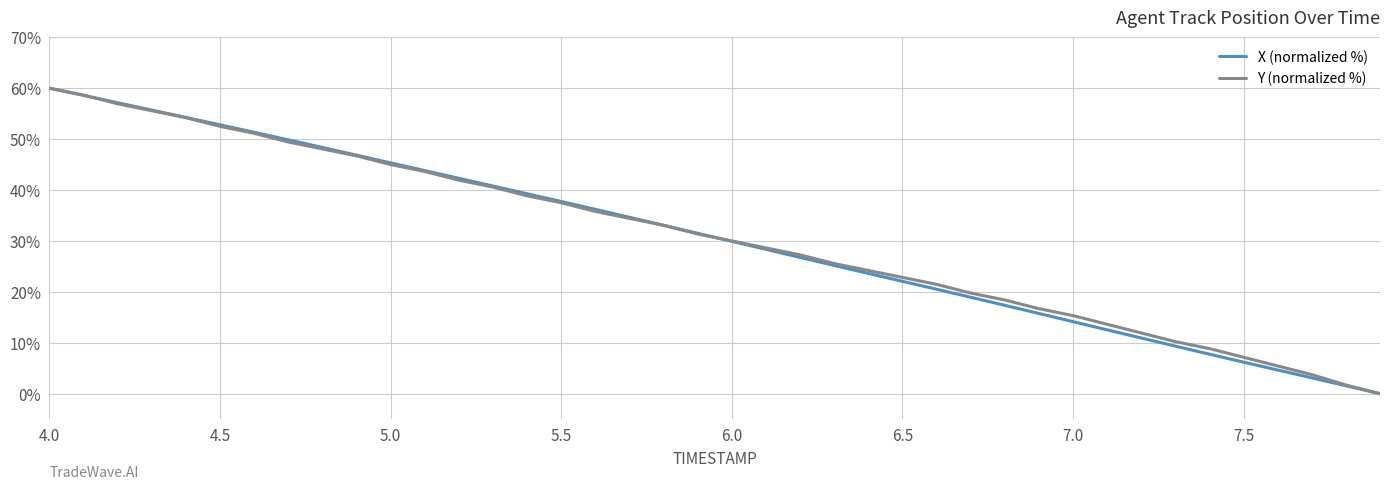

Reading left to right, transcribe all the data shown in this chart.

X (normalized %): 60.0	58.6	57.1	55.7	54.3	52.8	51.3	49.9	48.4	46.9	45.3	43.8	42.3	40.8	39.3	37.7	36.2	34.7	33.1	31.5	29.9	28.3	26.8	25.2	23.6	22.1	20.5	18.9	17.4	15.8	14.2	12.5	10.9	9.3	7.8	6.2	4.7	3.1	1.6	0.0
Y (normalized %): 60.0	58.6	56.9	55.6	54.2	52.5	51.1	49.4	48.1	46.7	45.0	43.6	41.9	40.6	38.9	37.5	35.8	34.4	33.1	31.4	30.0	28.6	27.3	25.6	24.2	22.8	21.5	19.8	18.4	16.7	15.3	13.6	11.9	10.2	8.9	7.2	5.5	3.8	1.7	0.0